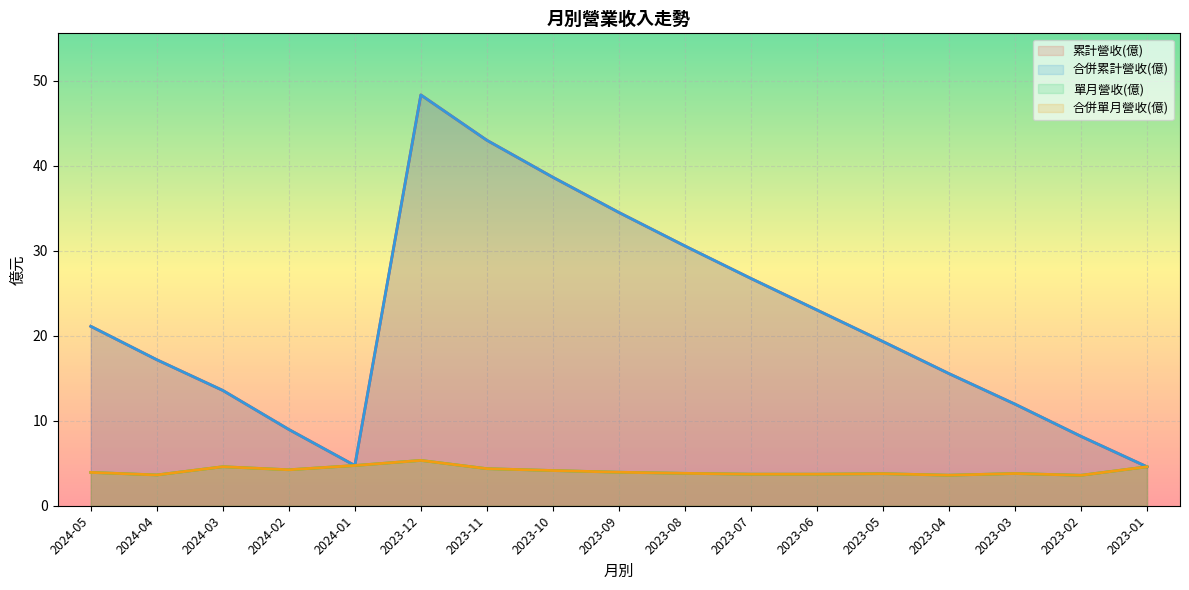

What is the difference between the second highest and second lowest values in the 單月營收(億) series?

1.1